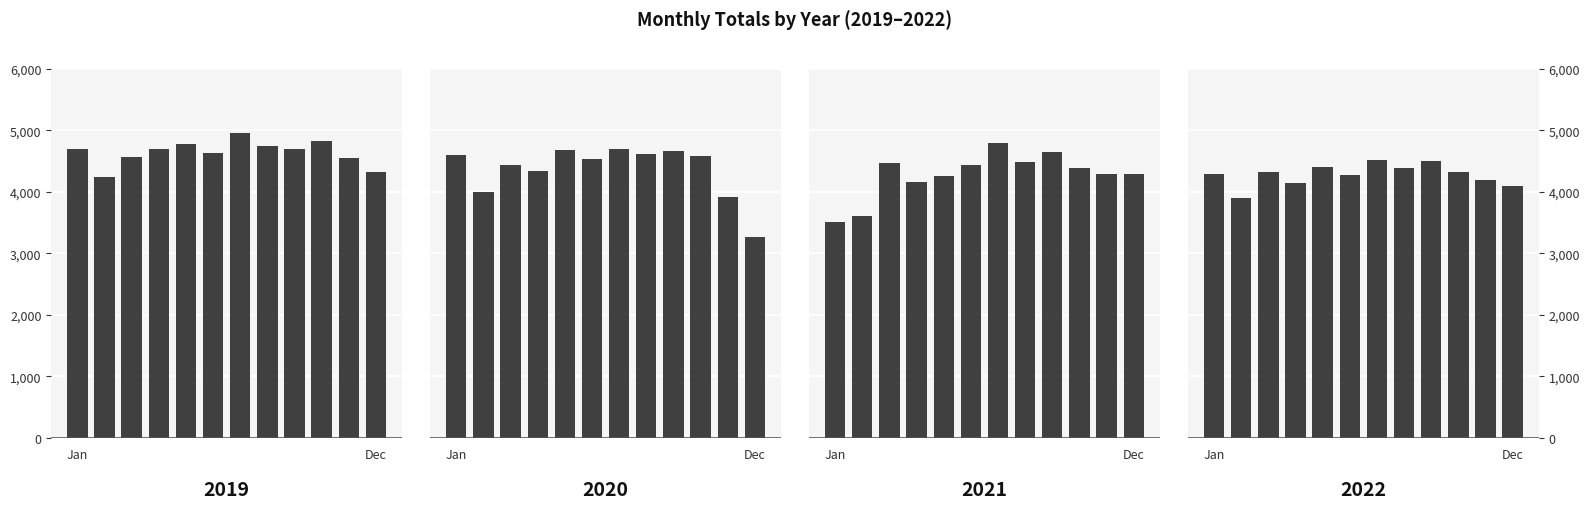

The 2022 series shows 4291 at Jan. True or false?

True